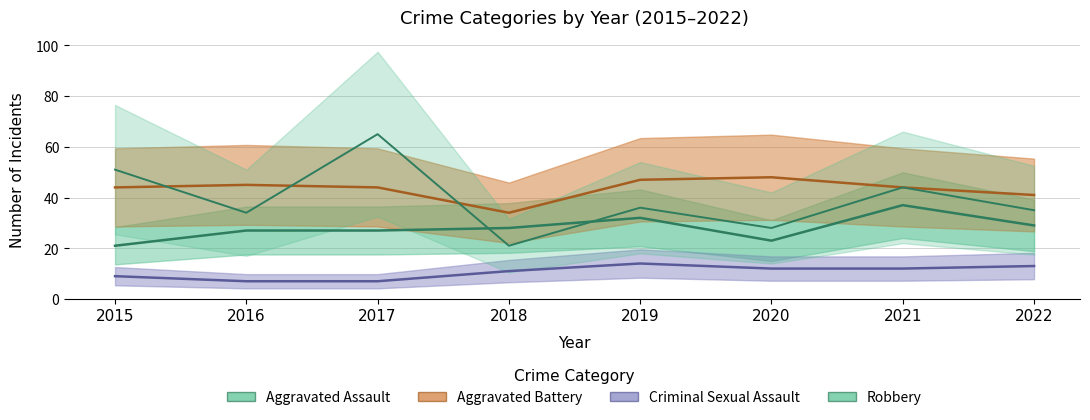

What is the sum of the Robbery_line values at 2017 and 2019?

101